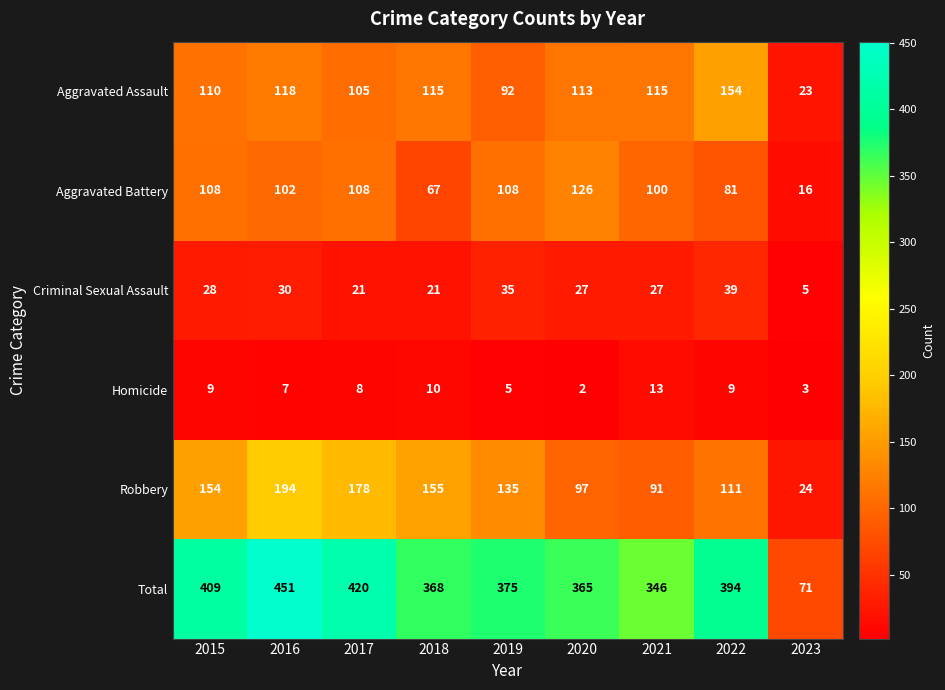

The value of Criminal Sexual Assault at 2019 is 35. True or false?

True